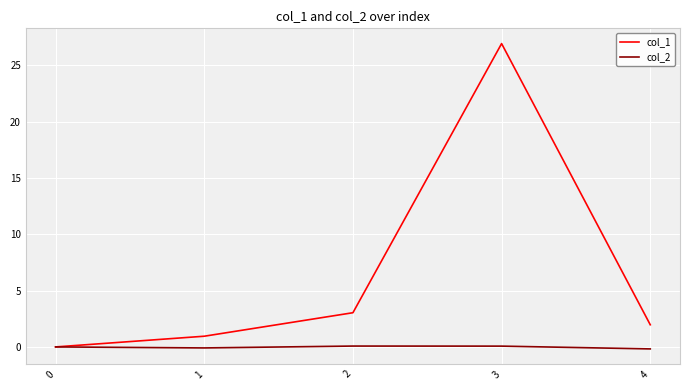

The value of col_1 at 4 is 2.0. True or false?

True